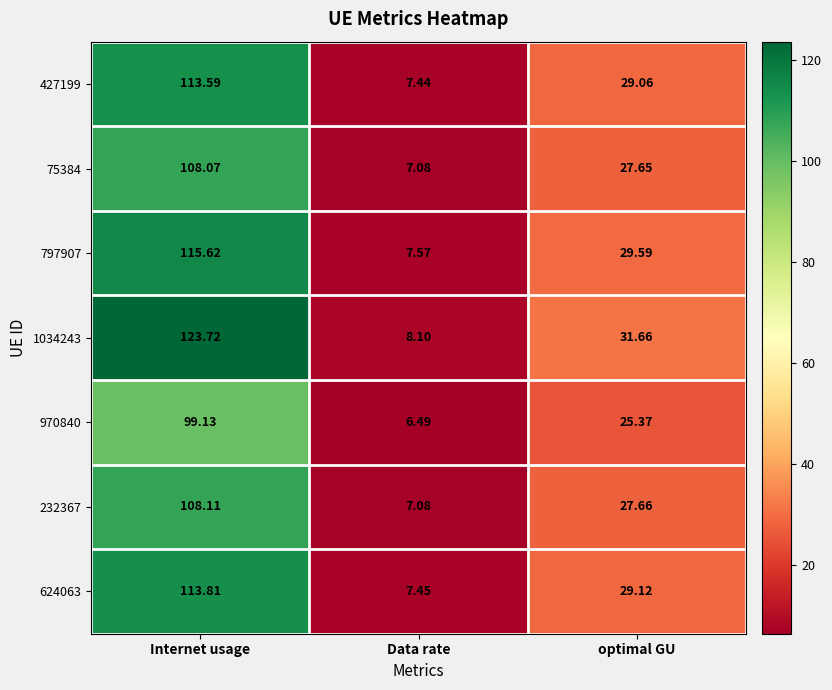

List the labels in order of 970840 value, largest first.

Internet usage, optimal GU, Data rate